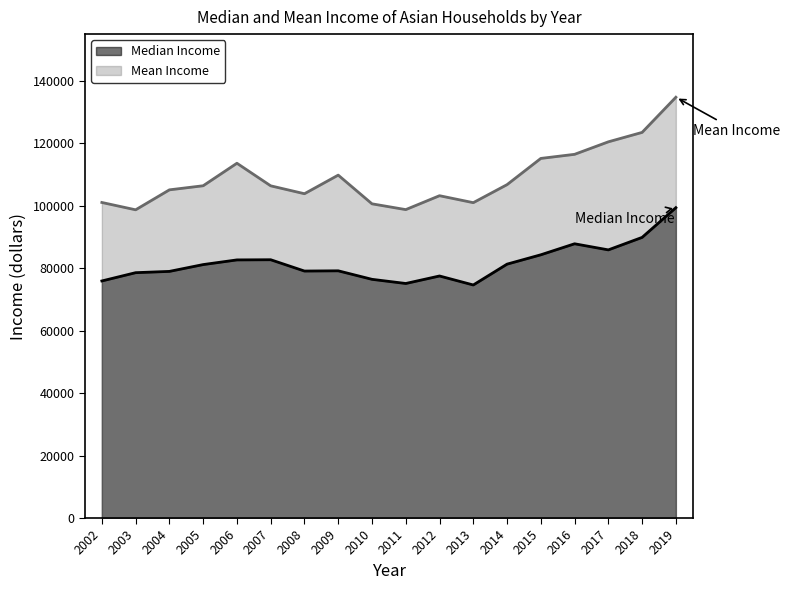

Which series changed the most between 2004 and 2005?

Median Income